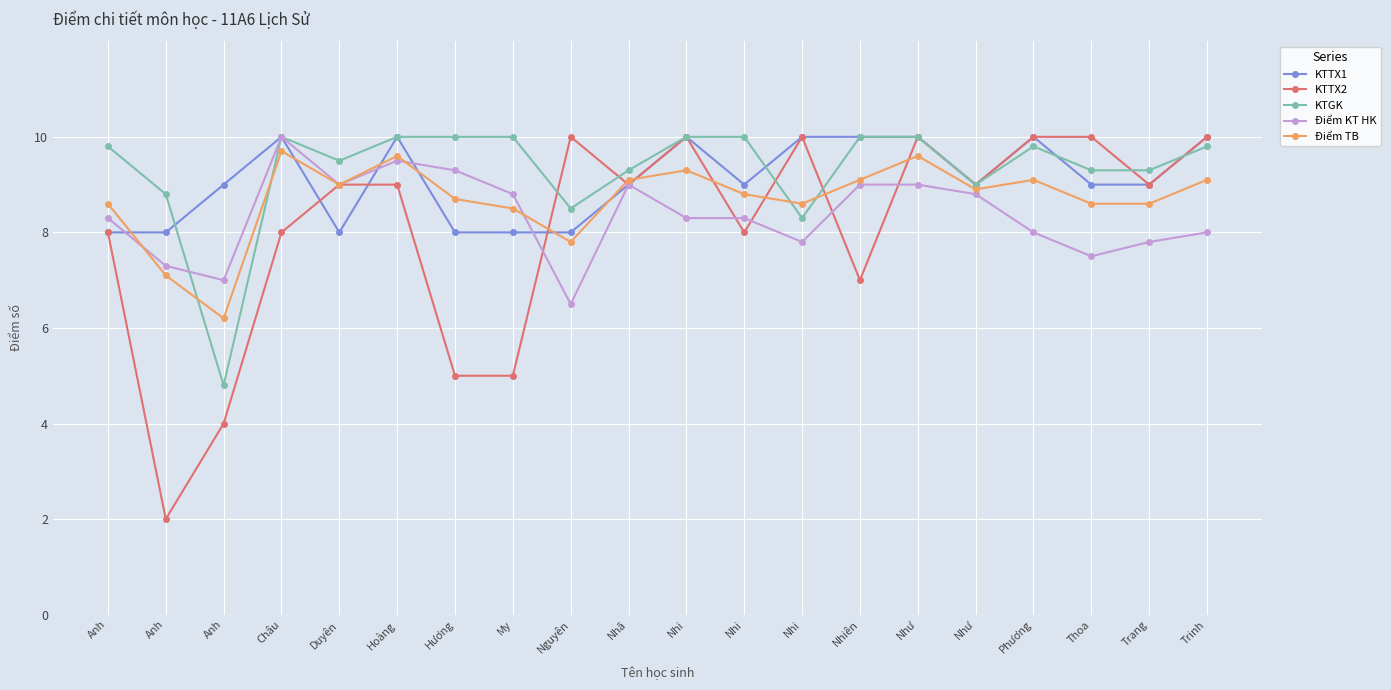

What are all the series names shown in the legend?

KTTX1, KTTX2, KTGK, Điểm KT HK, Điểm TB